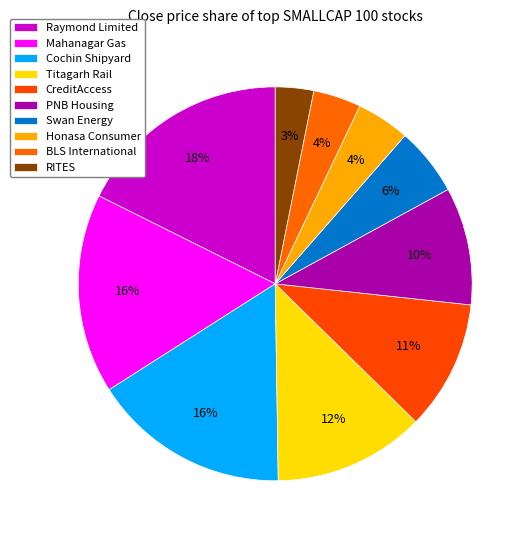

Combined, what portion of the pie is Honasa Consumer and CreditAccess?

15.0%